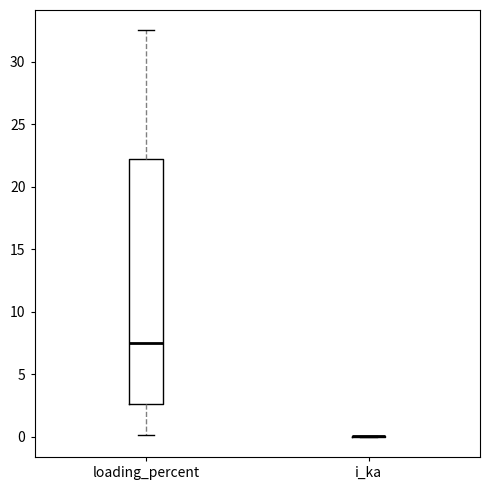

Reading left to right, transcribe this box plot: for each box, give where its median line is, the range the box spans, and where its two whiskers end, as read against the y-axis. The values are not printed on the chart, so give them approximately, as read against the axis.

loading_percent: median 7.5, box 2.5 to 22.0, whiskers 0.0 to 32.5
i_ka: box collapsed to a line at 0.0, whiskers 0.0 to 0.0